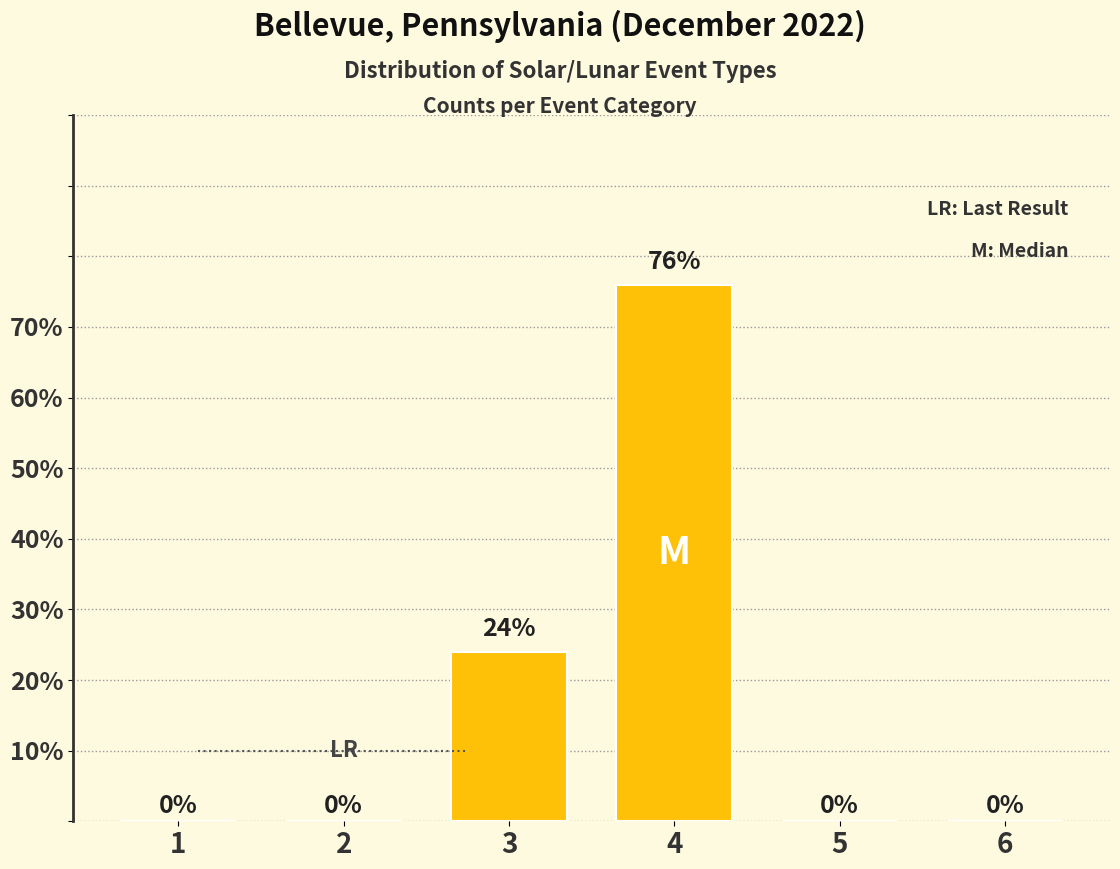

What is the sum of all values?

100